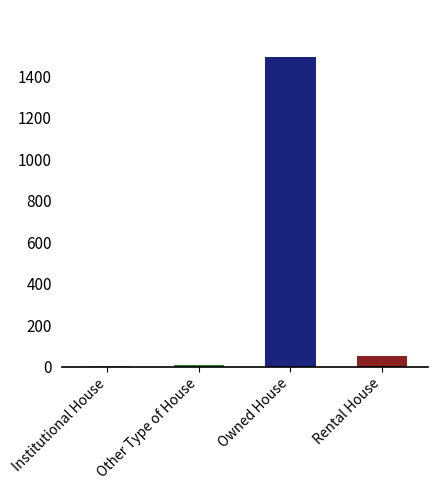

At which category does the chart reach its peak across all series?

Owned House